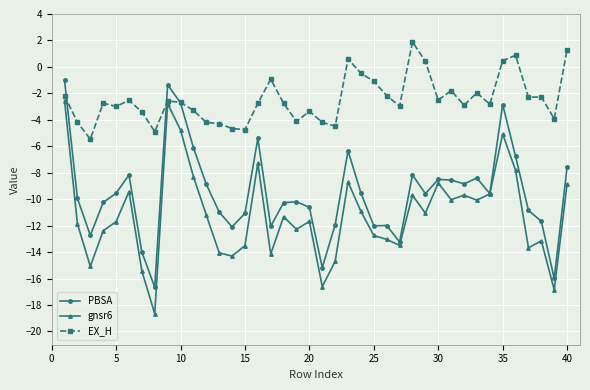

Does the chart display data point markers on the line(s)?

Yes